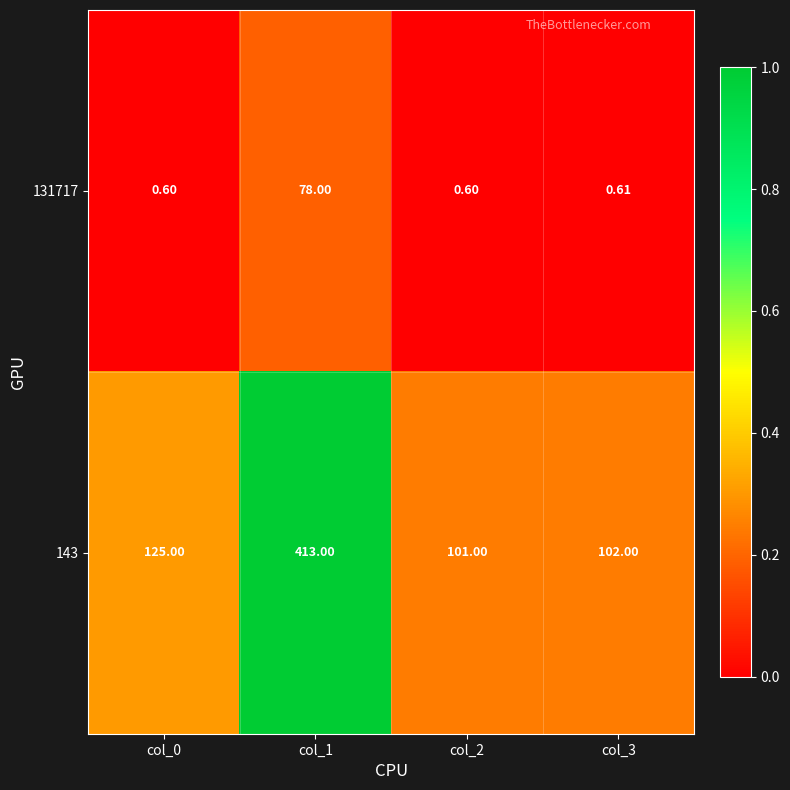

Is the value of 131717 at col_2 greater than the value of 143 at col_2?

No